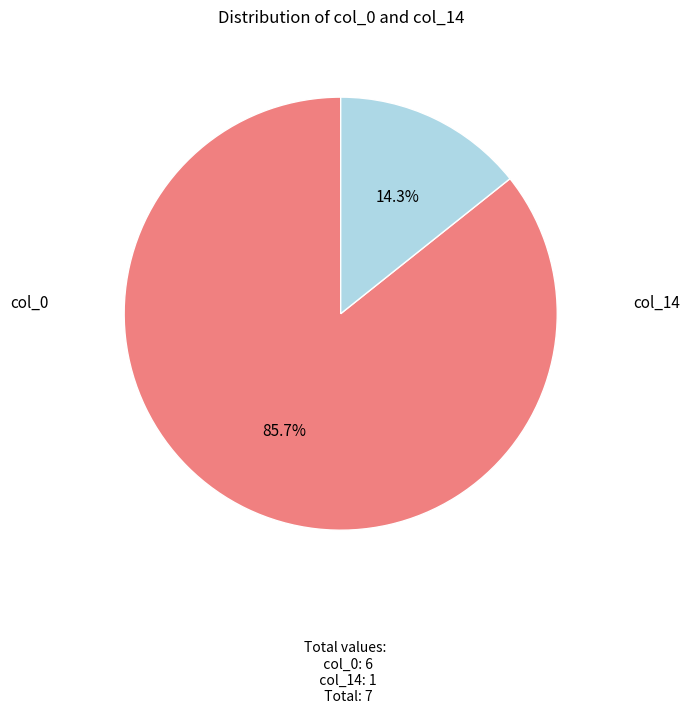

True or false: col_0 accounts for 86% of the total.

True